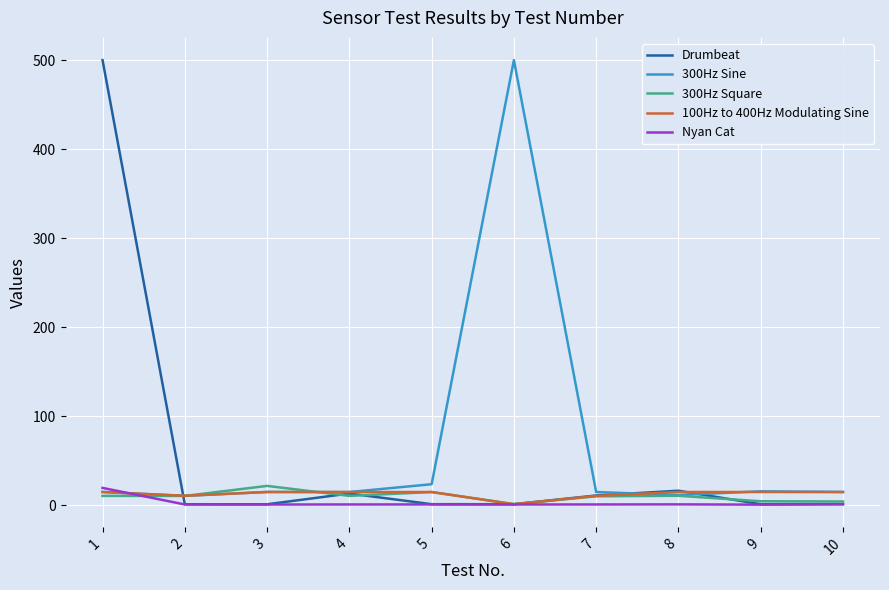

At which category is the sum across all series the highest?

1